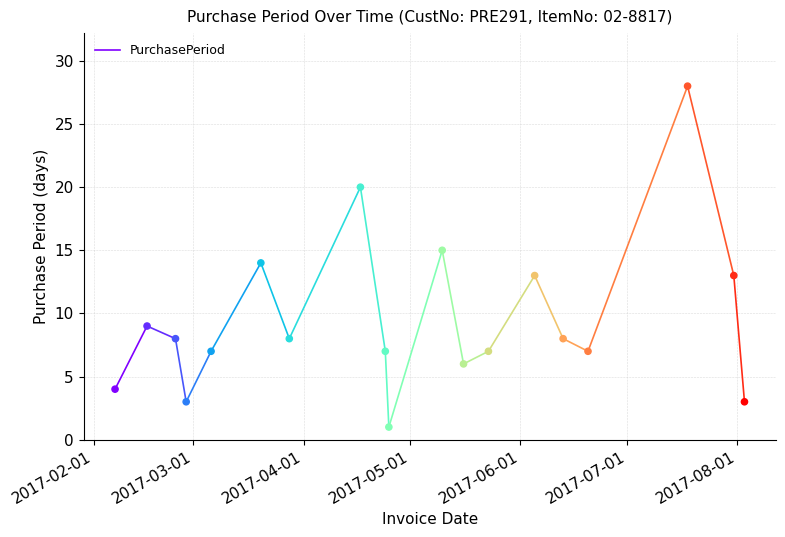

What is the range of Y values (max minus min)?

27